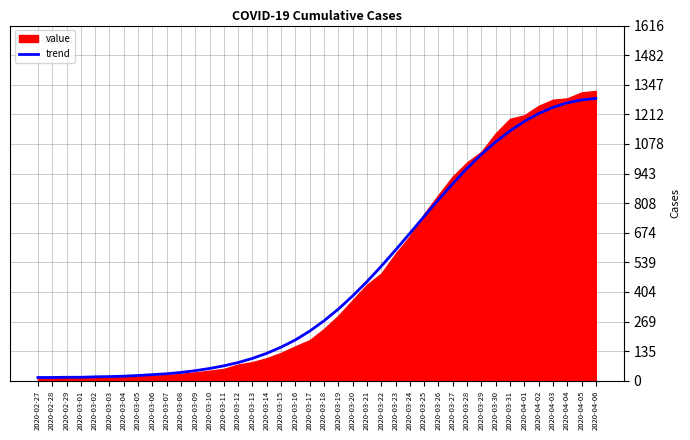

The value of trend at 2020-04-06 is 404. True or false?

False